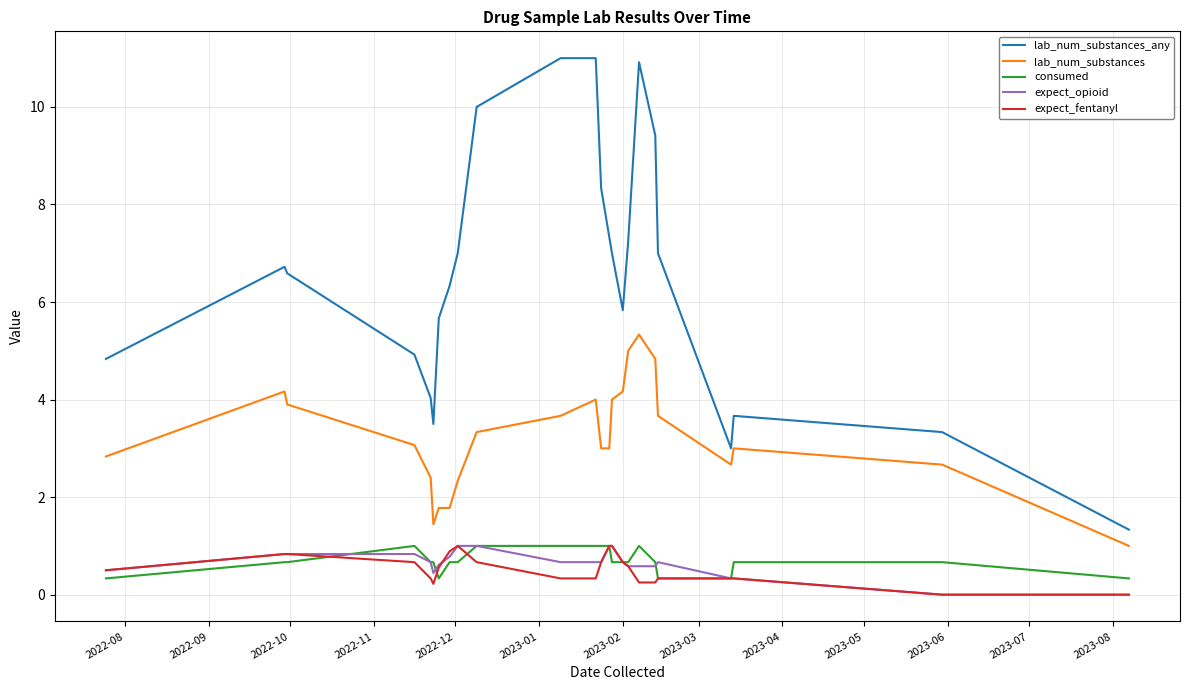

Which series has the largest range (max minus min)?

lab_num_substances_any